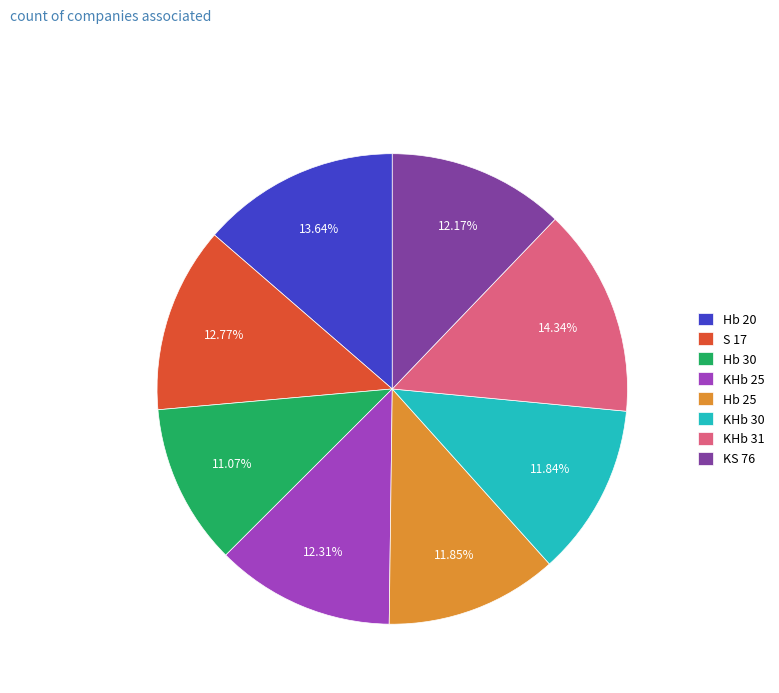

Is it true that Hb 25 is 12% of the pie?

True